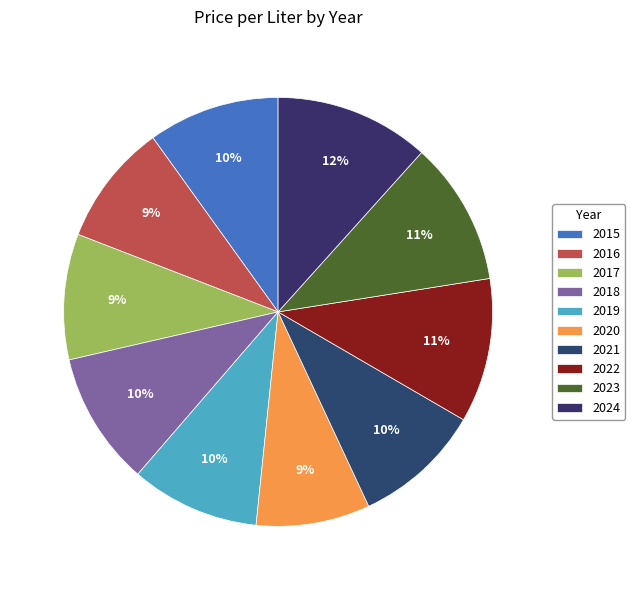

What percentage is the 2017 slice, to the nearest percent?

9%